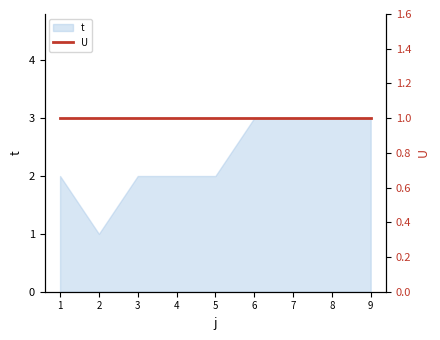

Rank the categories by value from highest to lowest.

6, 7, 8, 9, 1, 3, 4, 5, 2